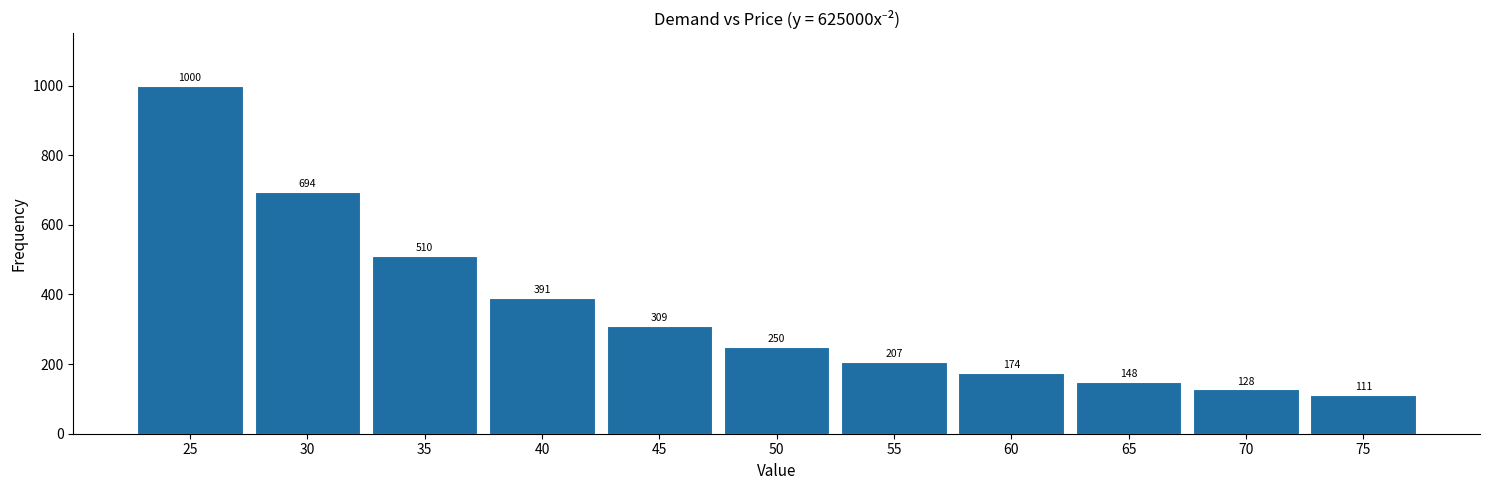

Approximately how many times larger is the value at 60 compared to 75?

1.6